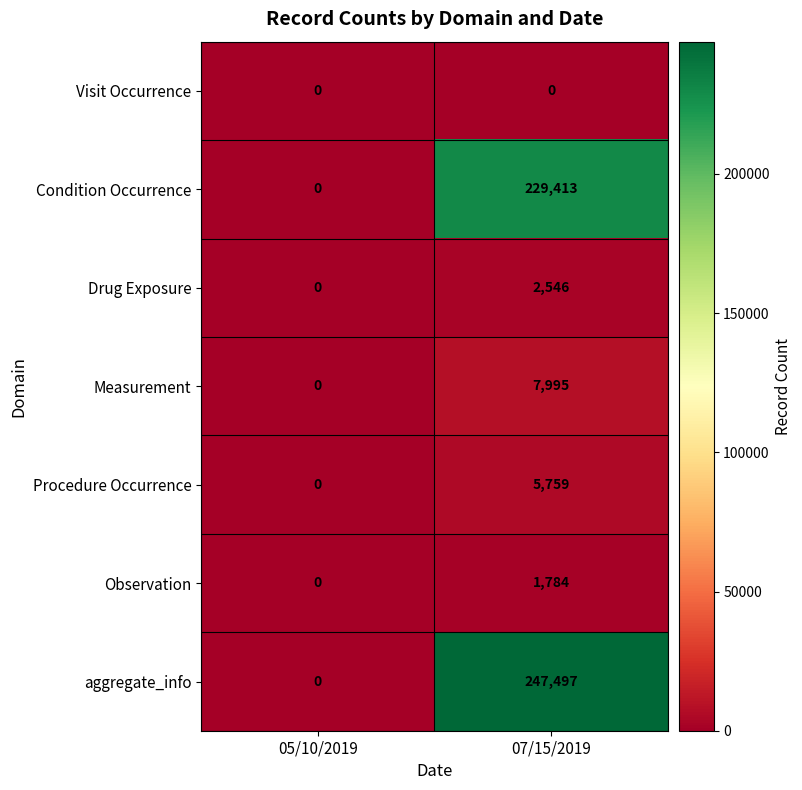

Rank the series by their maximum value, from highest to lowest.

aggregate_info, Condition Occurrence, Measurement, Procedure Occurrence, Drug Exposure, Observation, Visit Occurrence